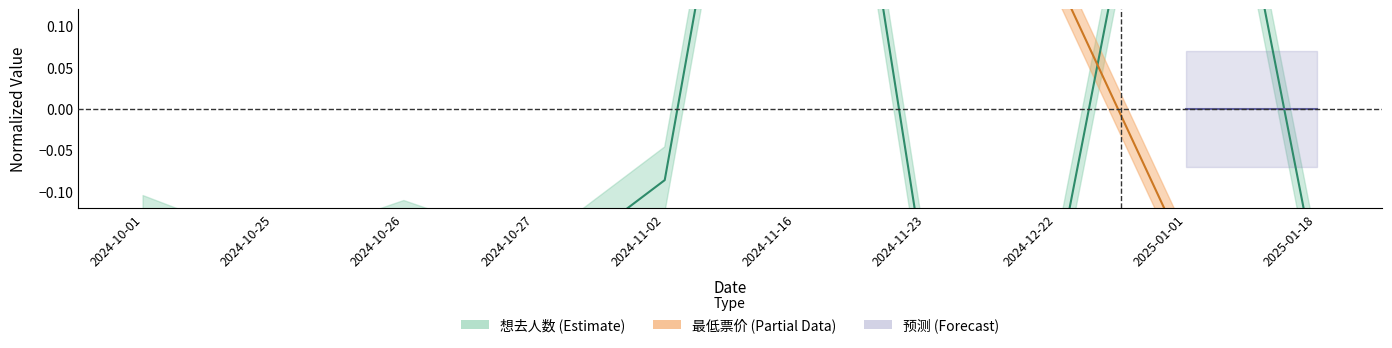

At which label is the value closest to 0?

2024-11-02